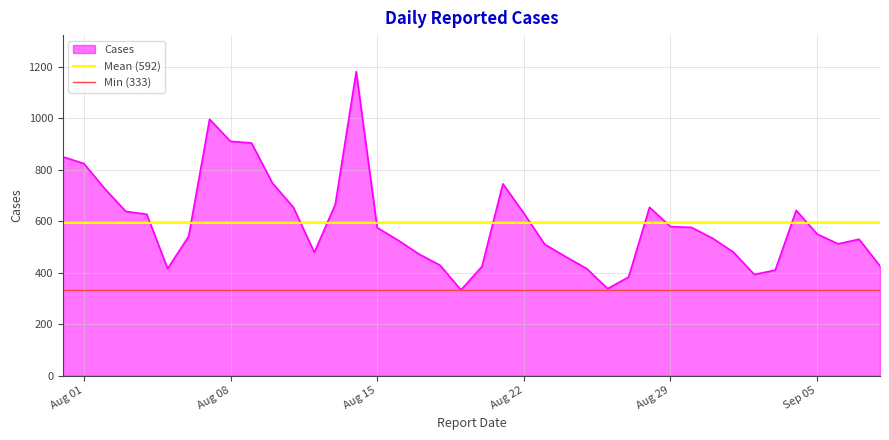

What is the smallest value displayed?

333.0